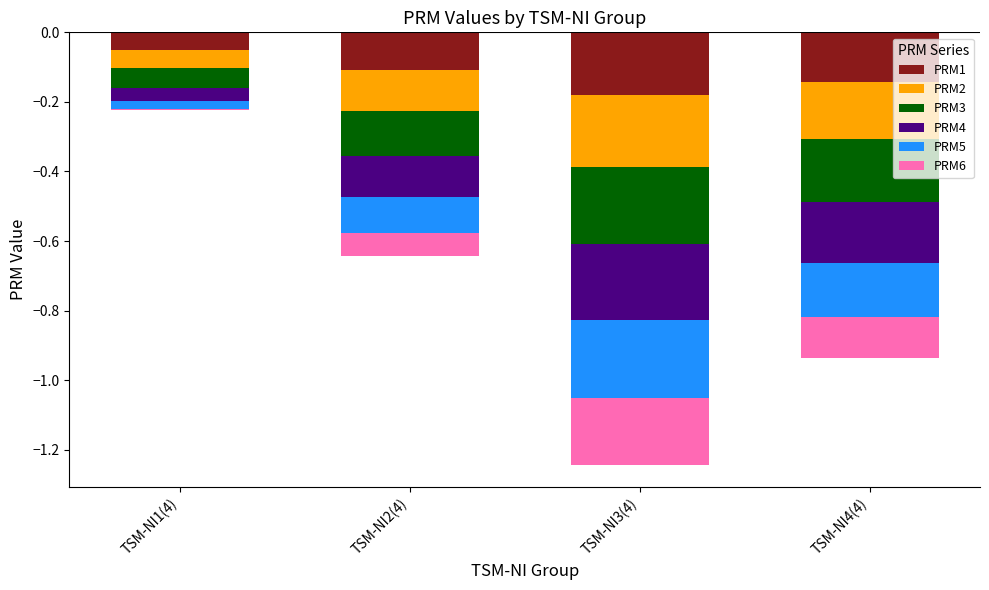

Which has a higher value, TSM-NI2(4) or TSM-NI1(4)?

TSM-NI1(4)